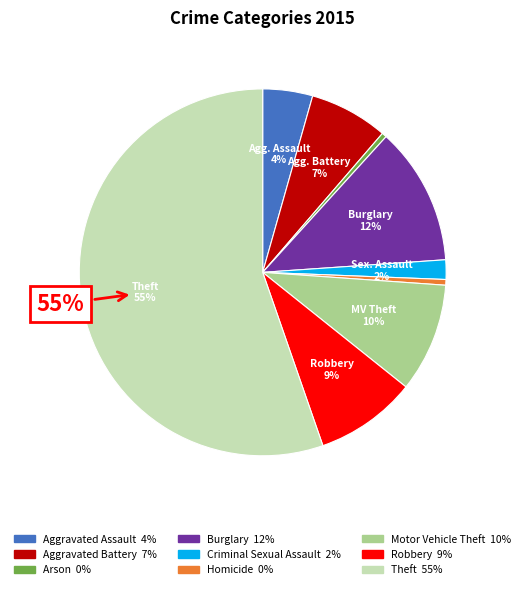

Which has a higher value, Theft or Criminal Sexual Assault?

Theft